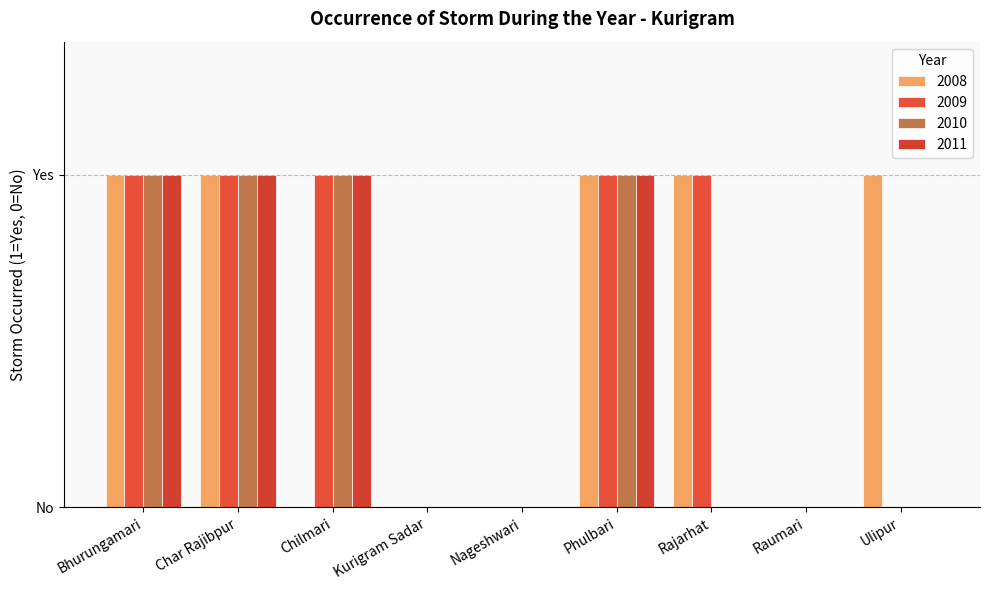

What is the value of the 2009 bar at the 3rd from the left?

1